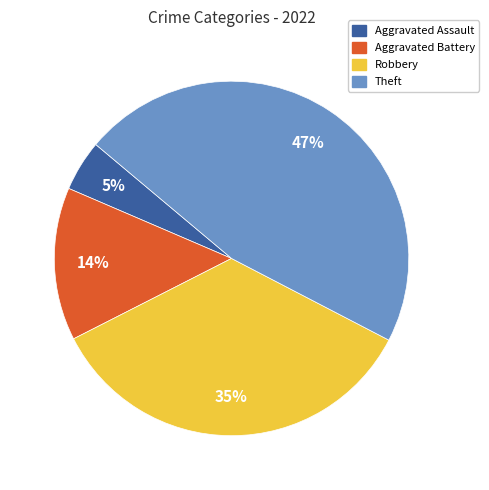

To the nearest percent, what is the difference between the largest and smallest slice percentages?

42%